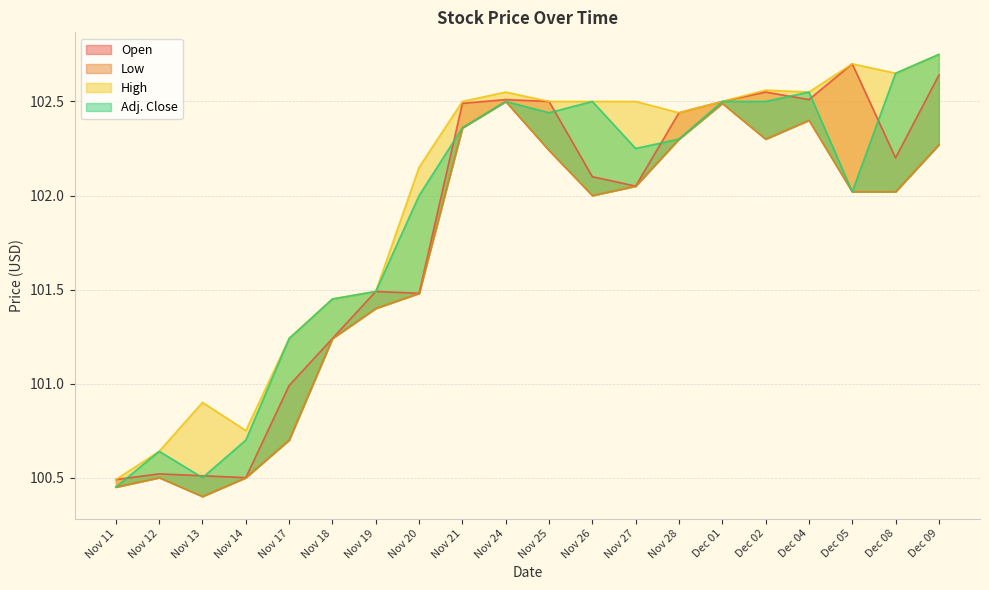

What is the label of the 9th point from the left?

Nov 21